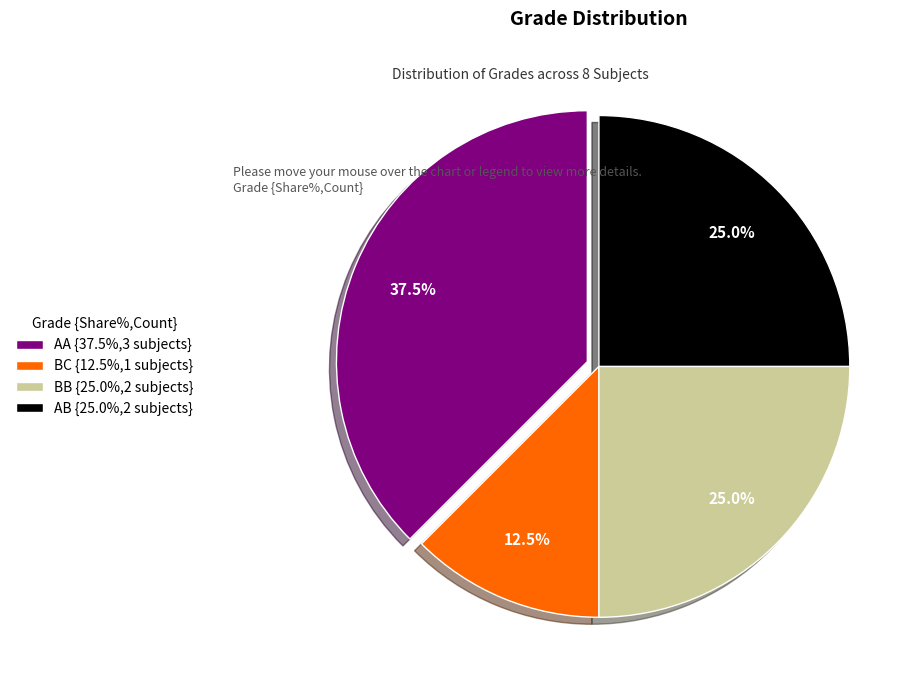

To the nearest percent, what is the average slice percentage?

25%